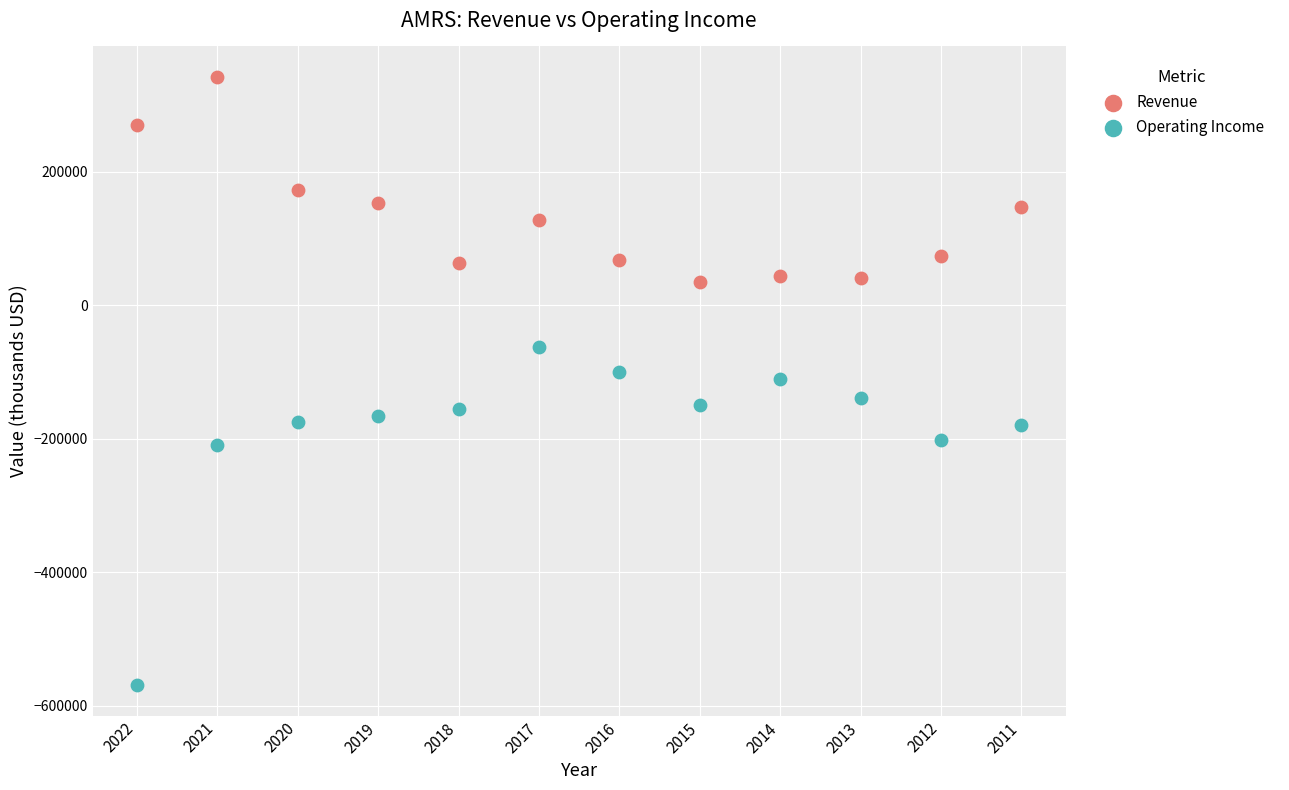

Which series has the widest spread of Y values?

Operating Income